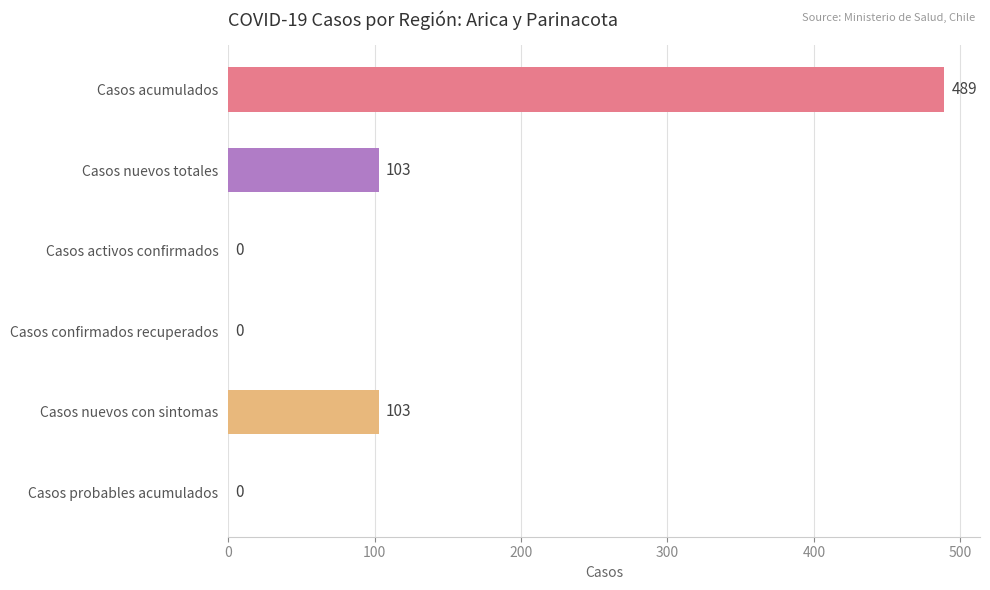

How many values are between 0 and 103?

5